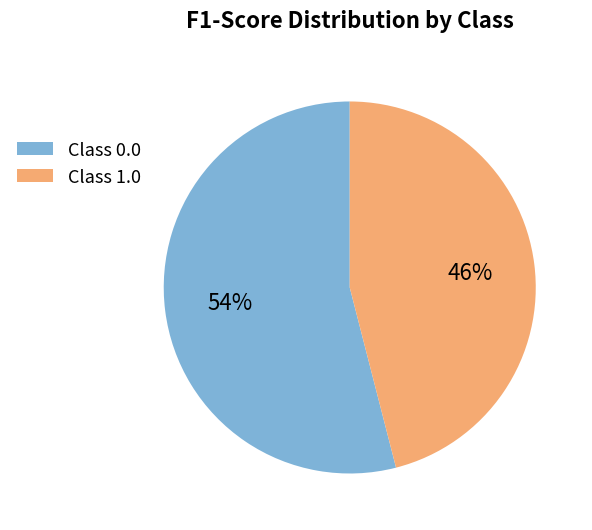

How many slices are in this pie chart?

2